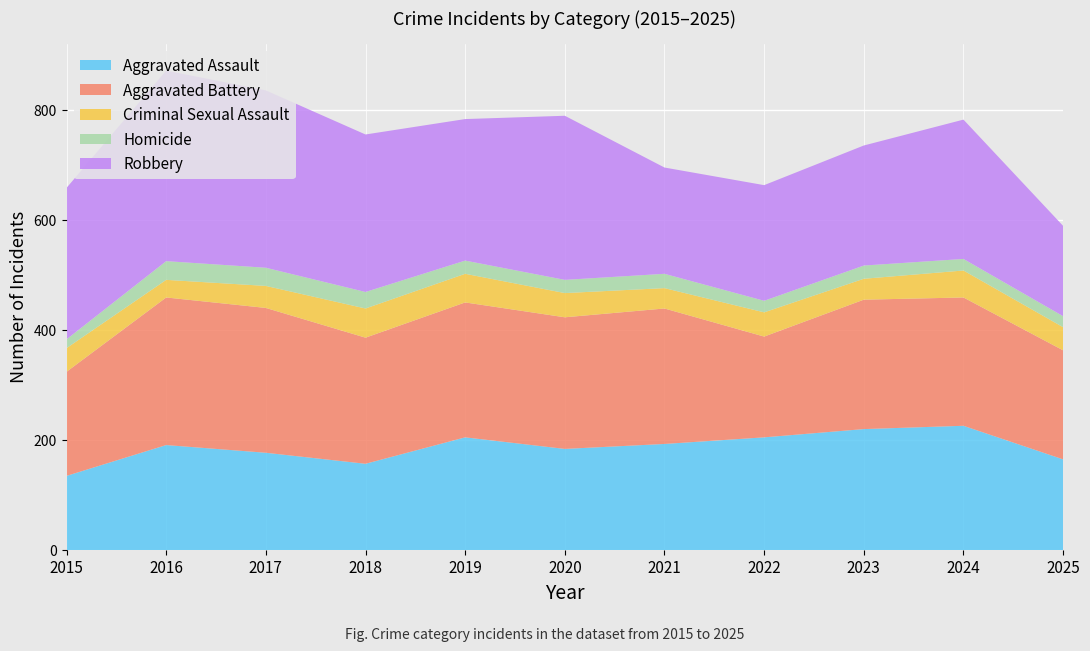

Reading right to left, extract all data points from this chart.

Aggravated Assault: 165	226	220	205	193	184	205	157	177	191	135
Aggravated Battery: 198	233	235	183	246	239	245	229	263	268	189
Criminal Sexual Assault: 42	49	38	44	37	44	52	53	40	32	43
Homicide: 20	21	24	21	26	24	24	30	33	34	16
Robbery: 164	253	218	210	193	298	257	286	322	346	275